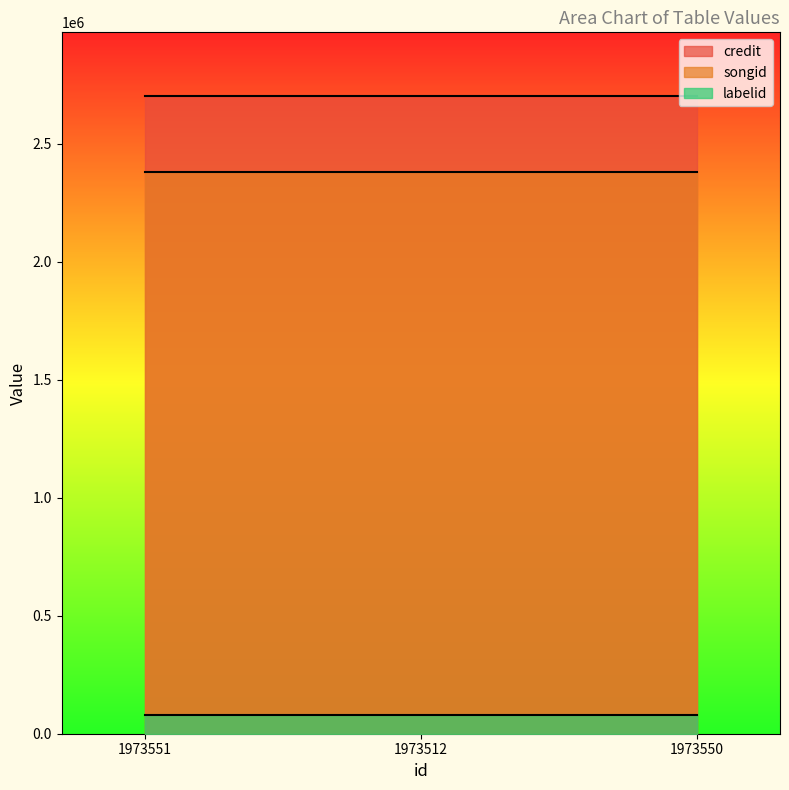

What is the spread (max minus min) of values at 1973512?

2622684